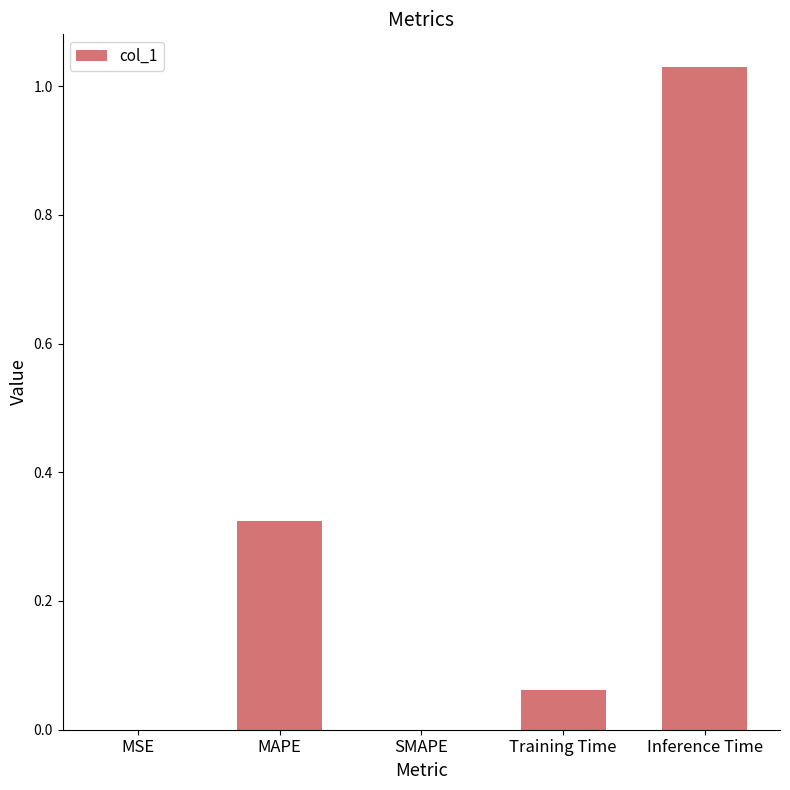

Between MSE and Training Time, which is larger?

Training Time